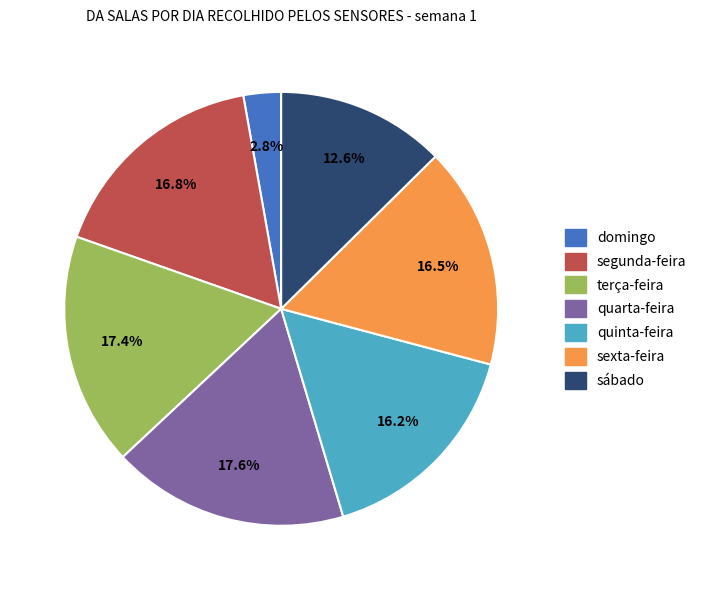

Is there any slice that represents more than half of the pie?

No